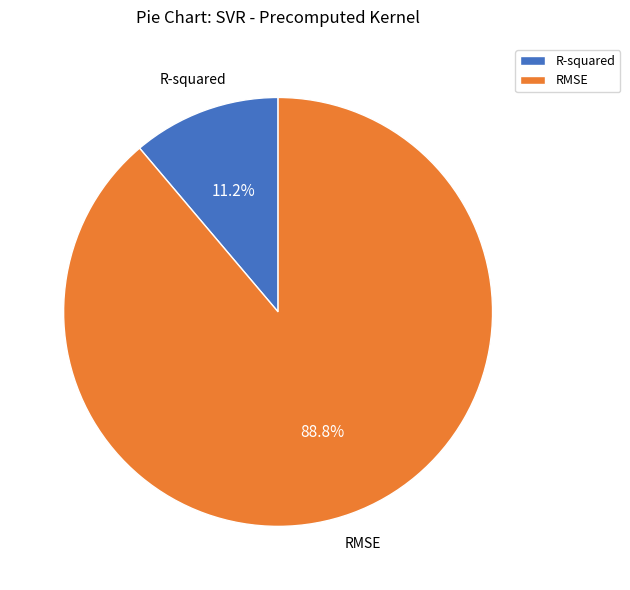

Combined, do RMSE and R-squared account for over 50%?

Yes